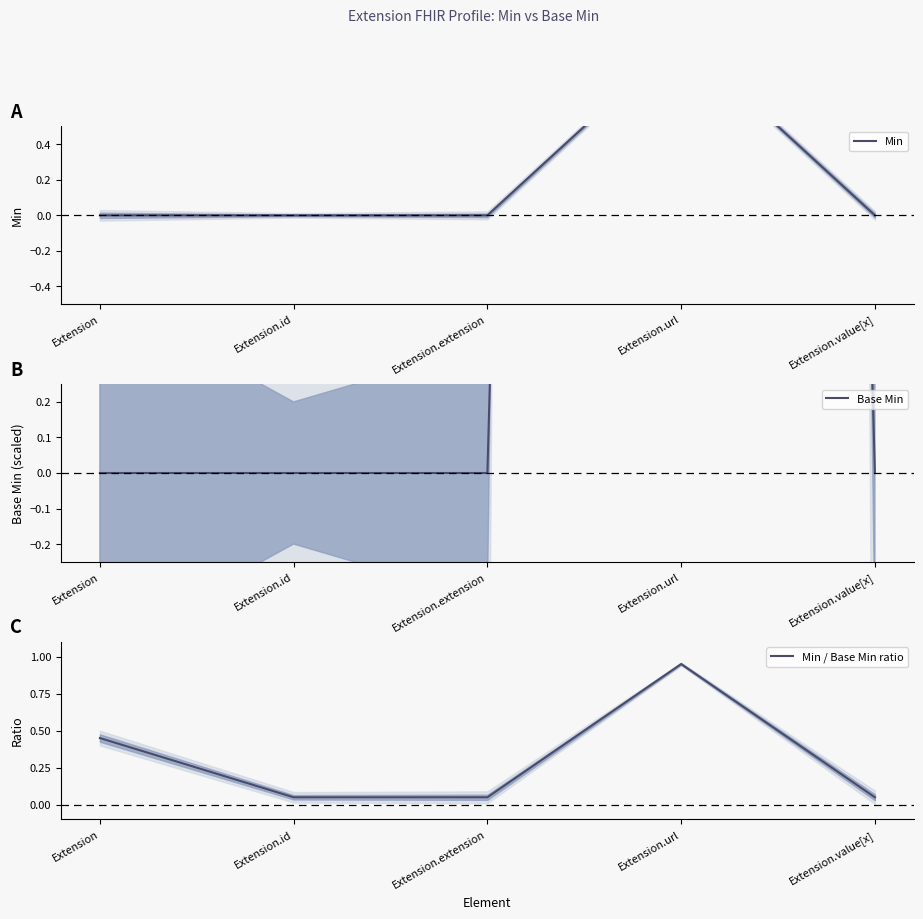

Reading left to right, extract all data points from this chart.

Min: 0.0	0.0	0.0	1.0	0.0
Base Min: 0.0	0.0	0.0	20.0	0.0
Min / Base Min ratio: 0.5	0.1	0.1	0.9	0.1